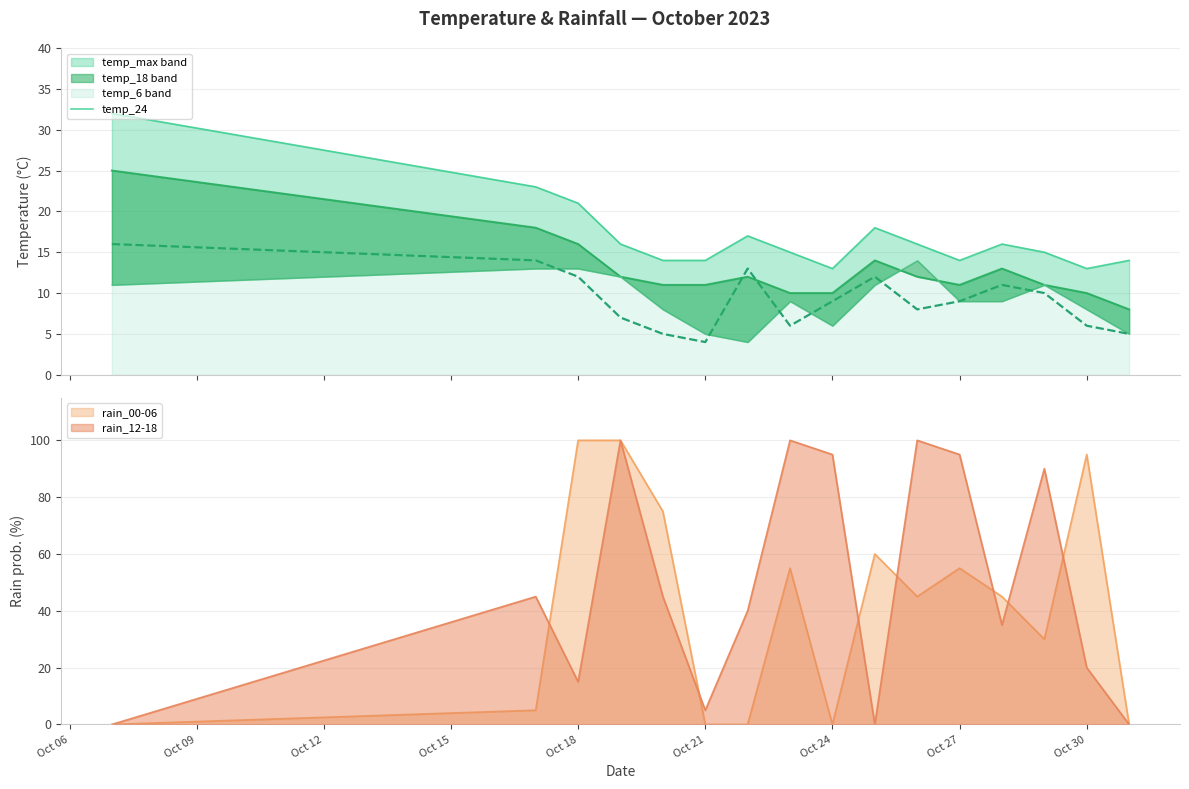

Is it true that rain_00-06 equals 55 at Oct 27?

True